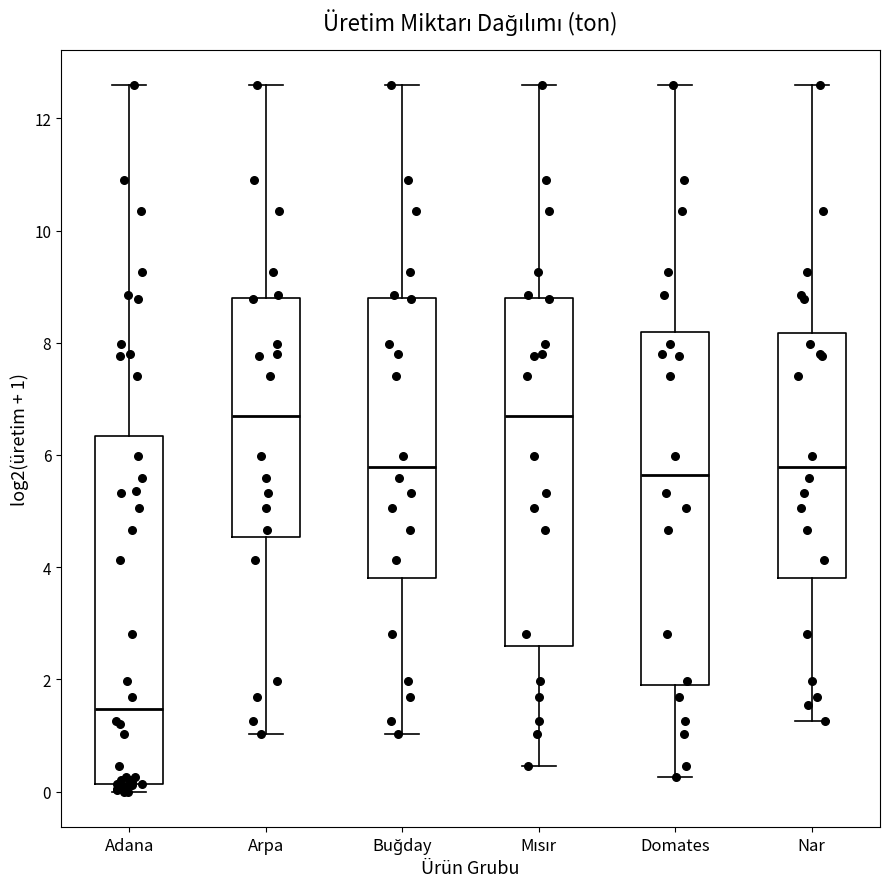

Where does the upper whisker of the box for Arpa end on the y-axis? The values are not printed on the chart, so give them approximately, as read against the axis.

12.6